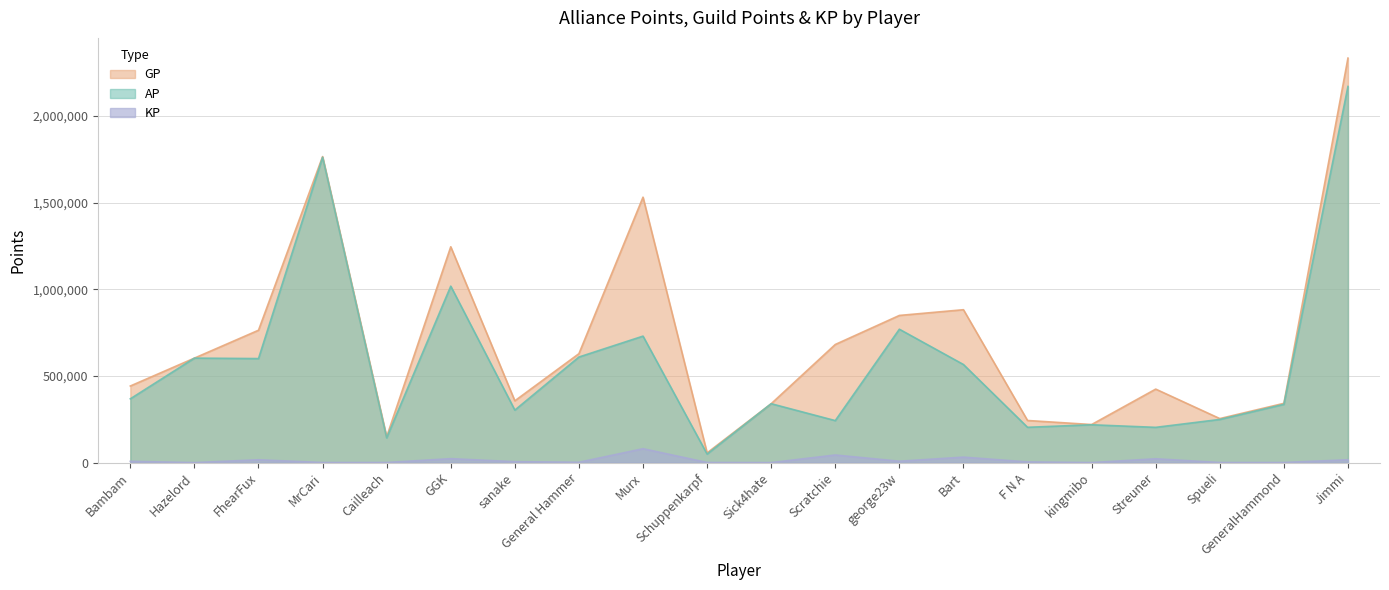

What are all the series names shown in the legend?

GP, AP, KP